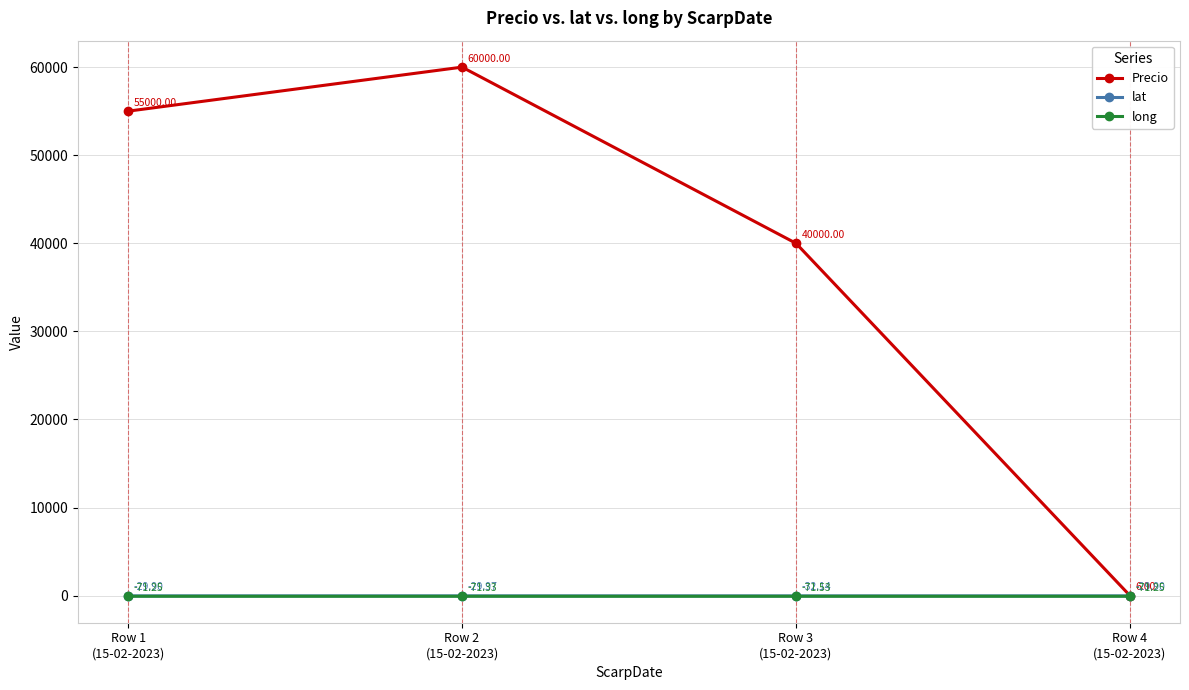

What is the label of the 1st point from the left?

Row 1
(15-02-2023)